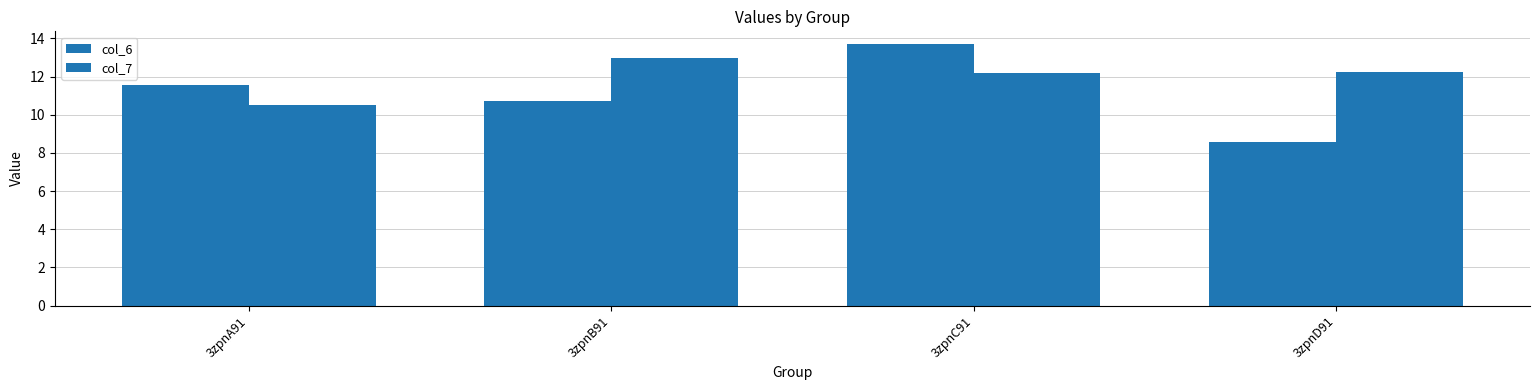

What is the label of the 3rd bar from the left?

3zpnC91